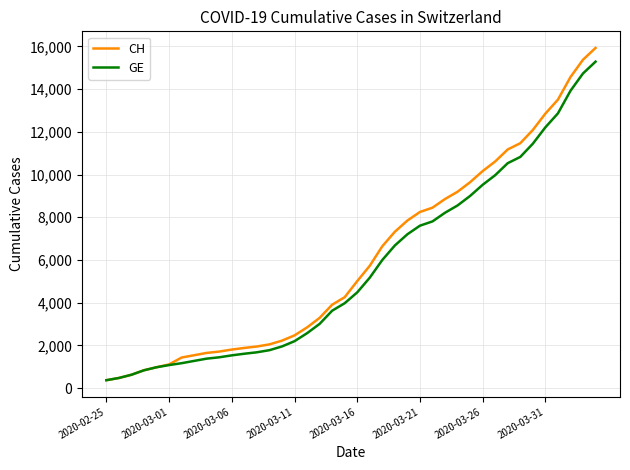

What is the smallest value displayed?

375